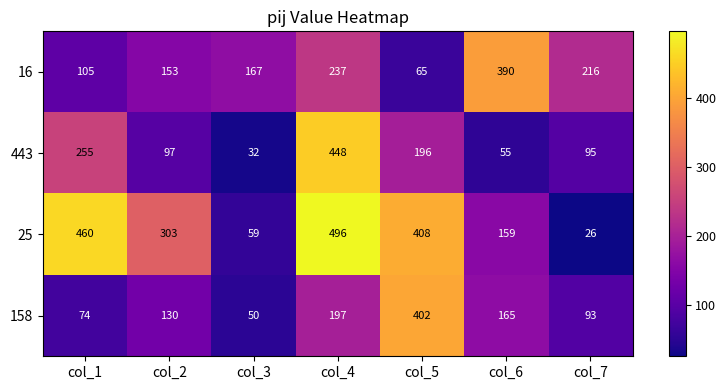

Is it true that 16 equals 147 at col_1?

False